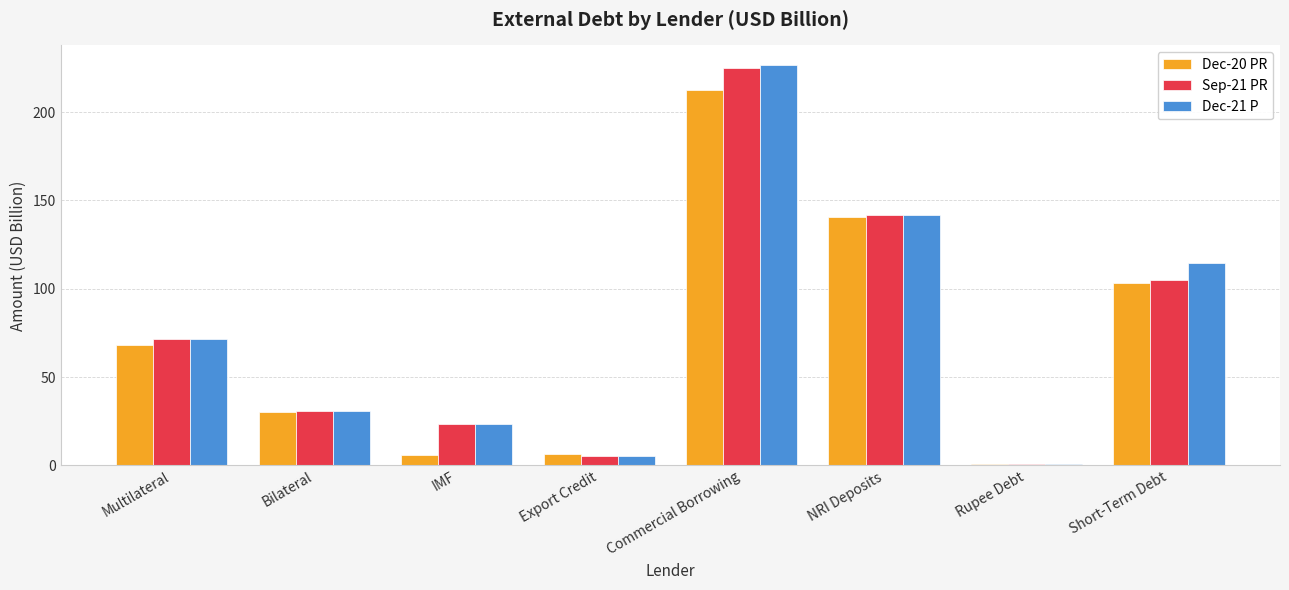

Is the value of Dec-20 PR at Bilateral greater than the value of Dec-21 P at IMF?

Yes